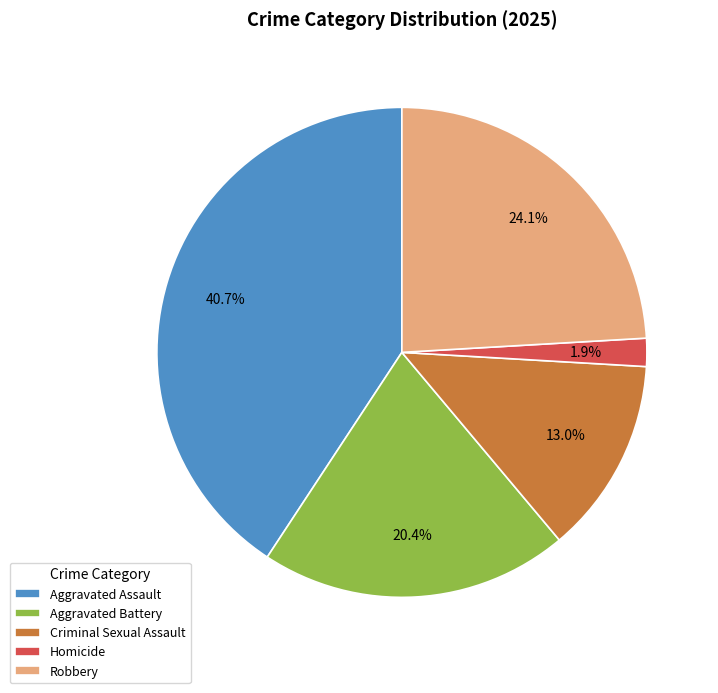

Which slice is the largest?

Aggravated Assault